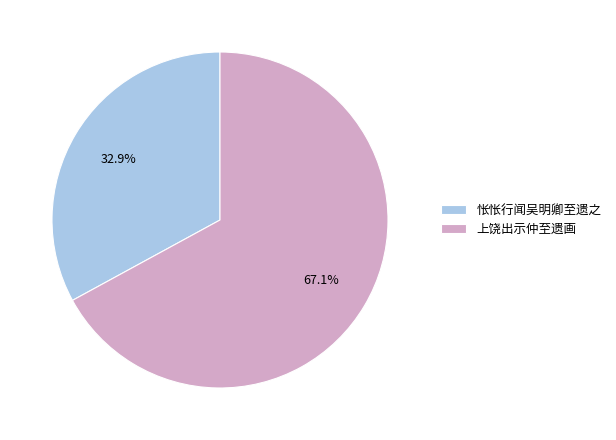

Is 上饶出示仲至遗画 the majority of the pie?

Yes